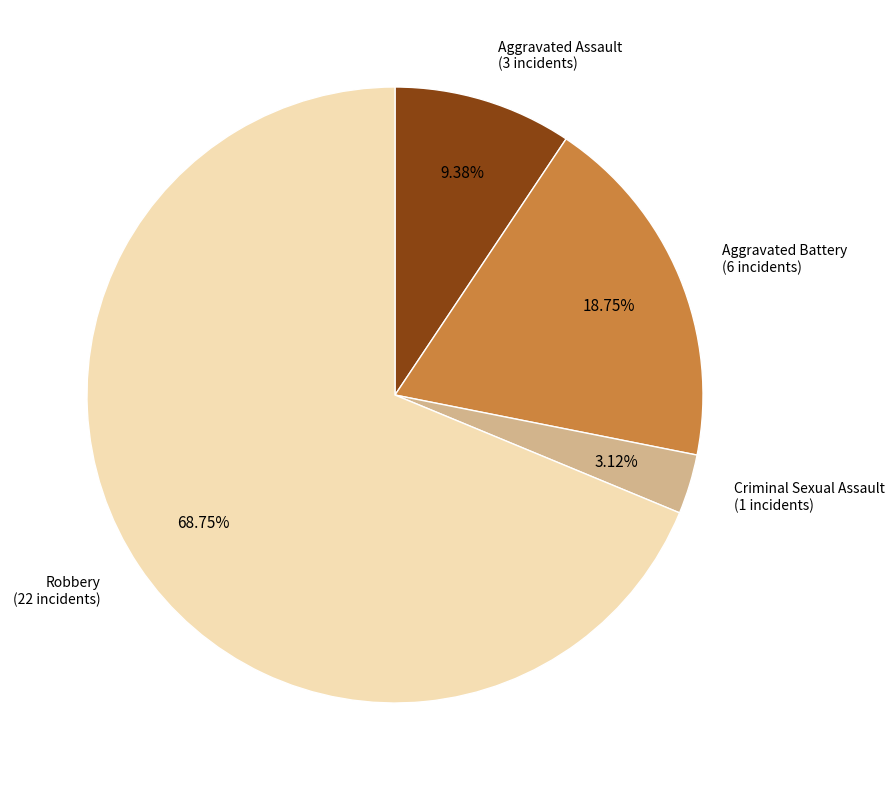

Is there any slice that represents more than half of the pie?

Yes